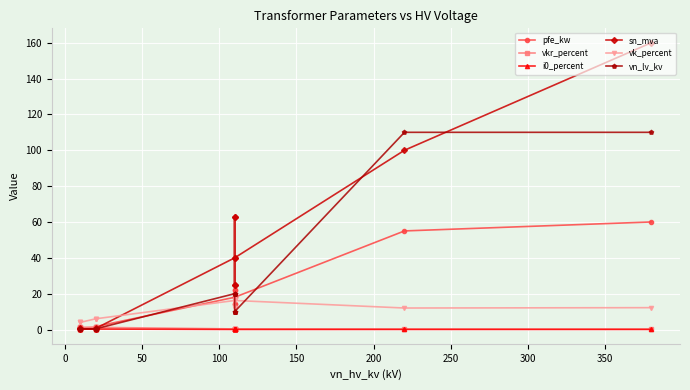

True or false: vn_lv_kv has a value of 0.6 at 50.

False